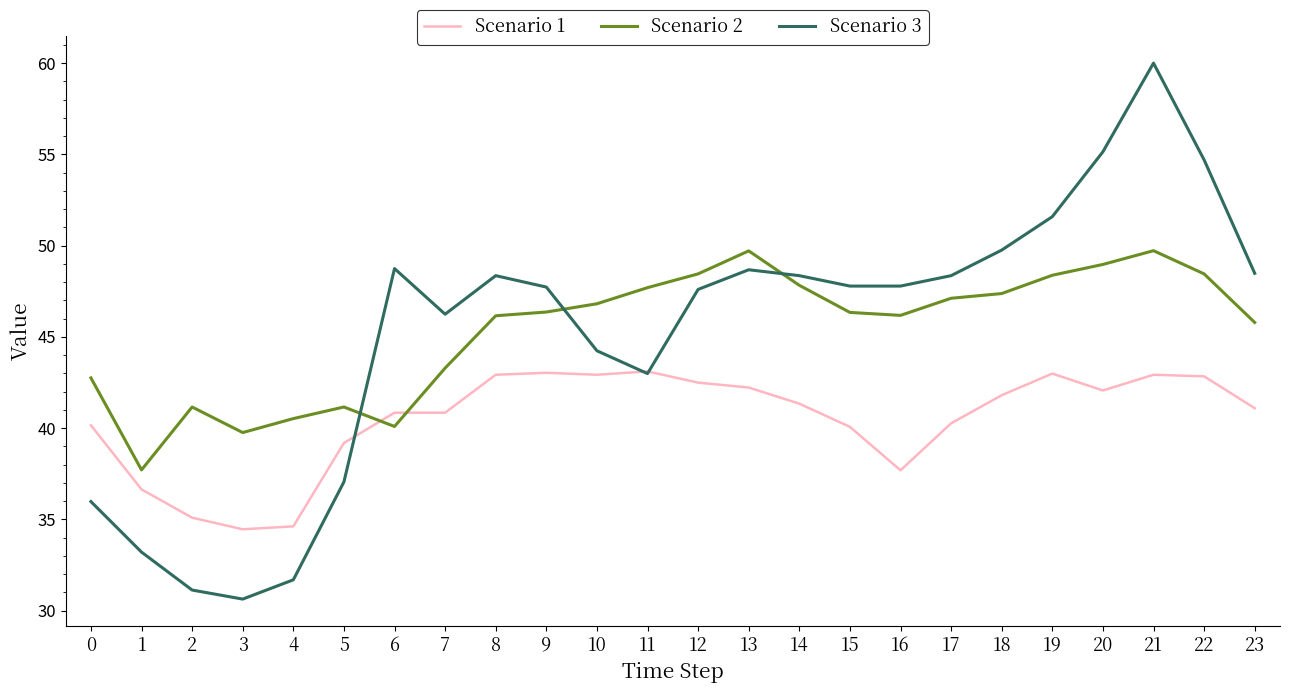

Rank the series by their maximum value, from lowest to highest.

Scenario 1, Scenario 2, Scenario 3